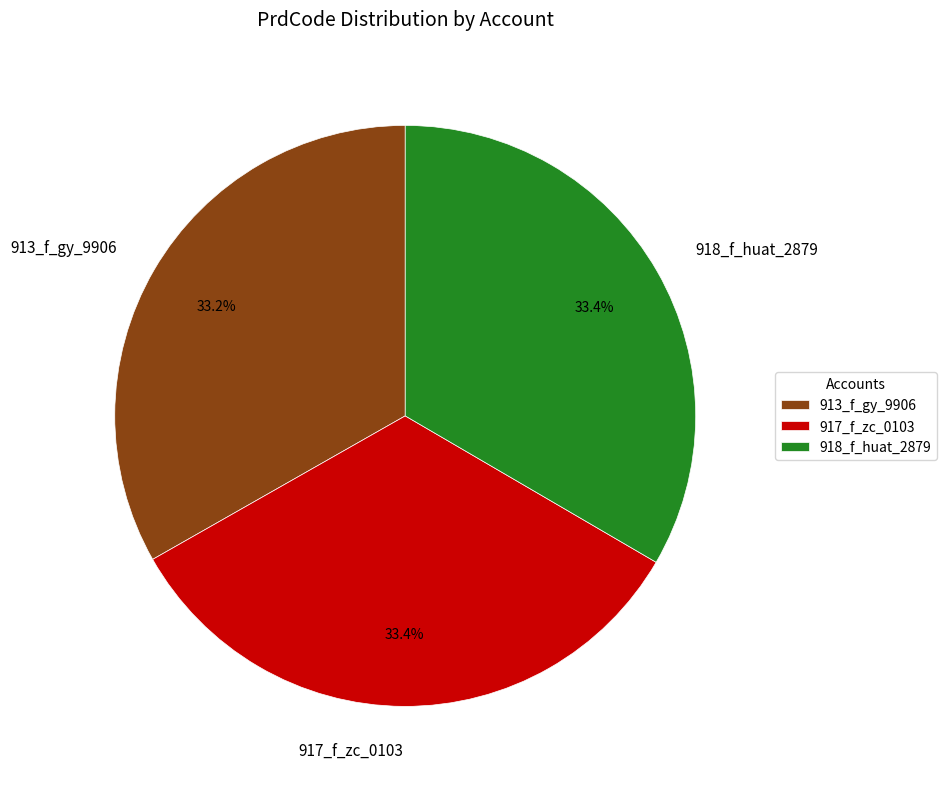

Combined, do 918_f_huat_2879 and 917_f_zc_0103 account for over 50%?

Yes